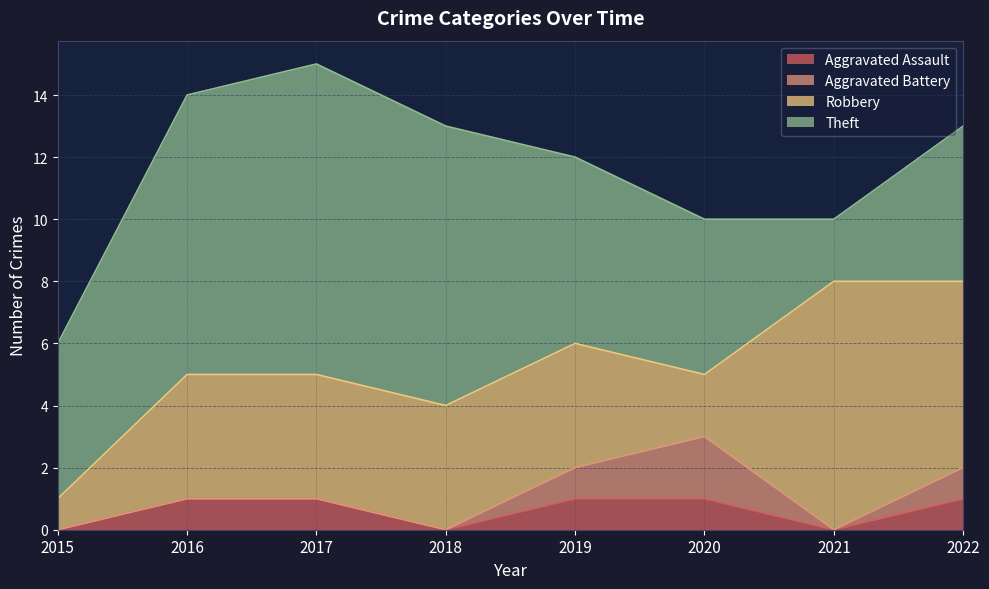

At which label does Robbery reach its minimum?

2015